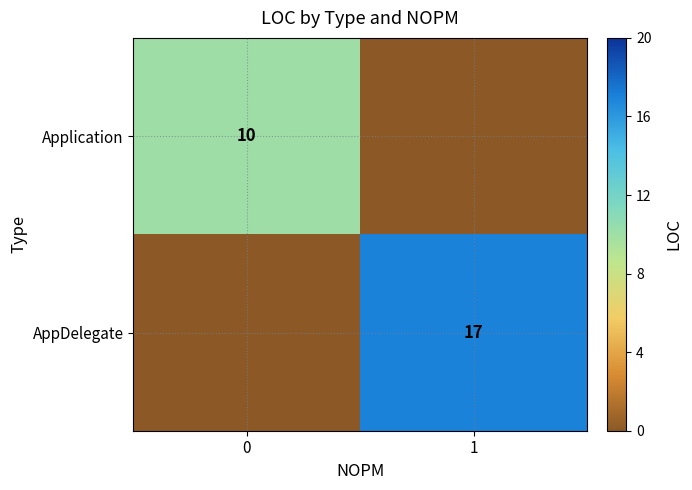

True or false: AppDelegate has a value of 17 at 1.

True